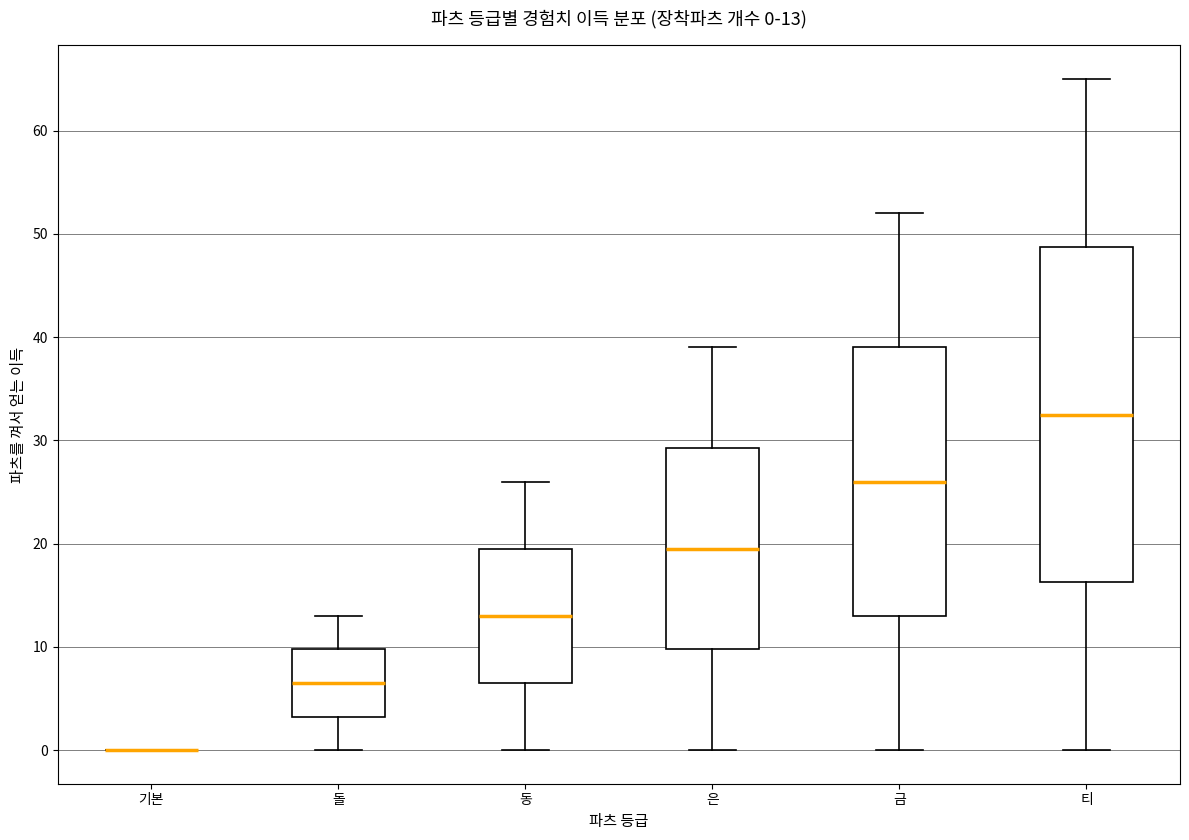

Which box is the tallest, from its lower edge to its upper edge?

티